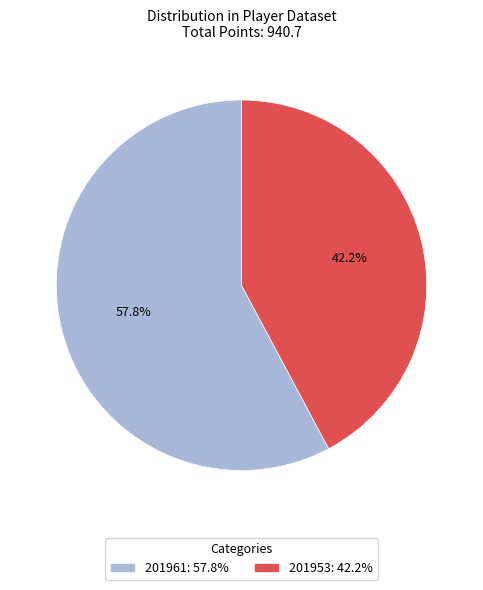

What percentage is NOT represented by 201953?

57.8%